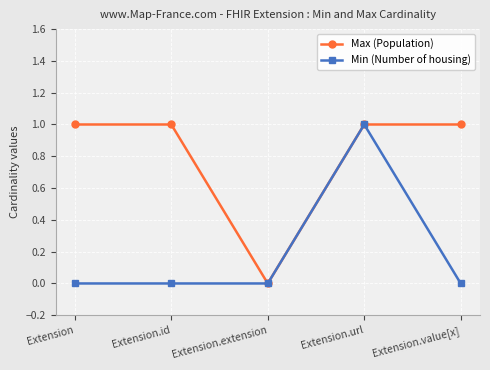

Reading right to left, what are all the values shown in this chart?

Max (Population): 1	1	0	1	1
Min (Number of housing): 0	1	0	0	0